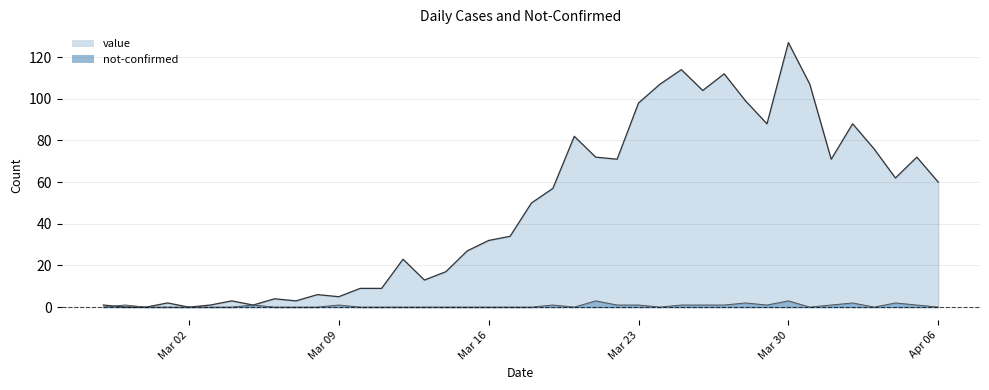

What is the total value across all series at 2020-03-31?

107